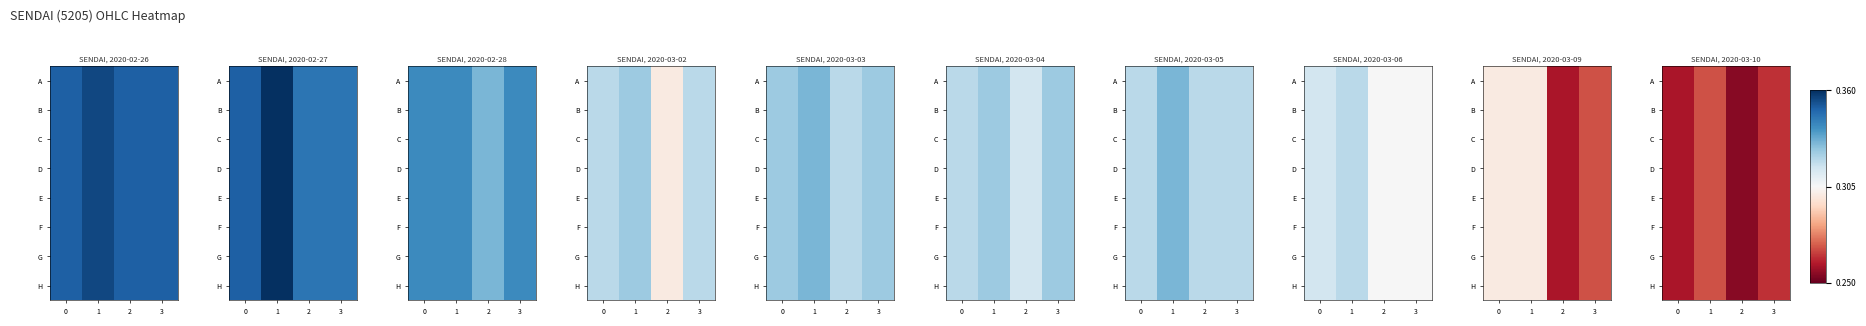

The C series shows -0.0 at 2. True or false?

False